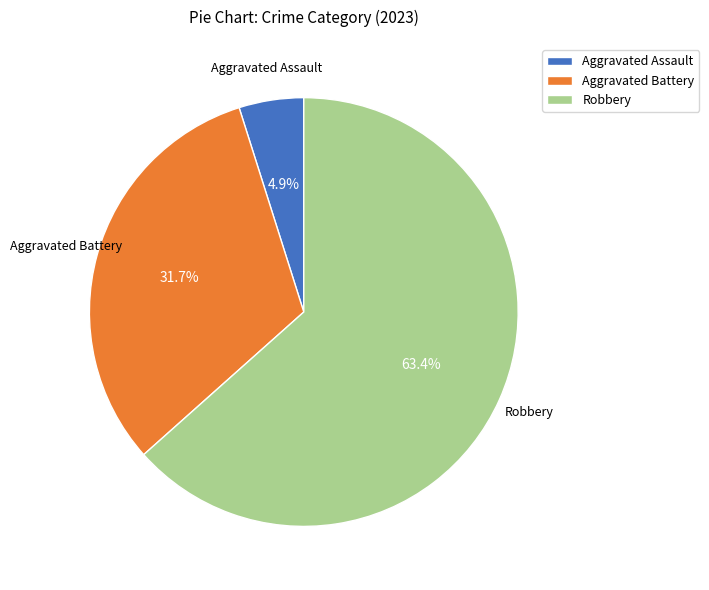

Which category has the smallest portion of the pie?

Aggravated Assault